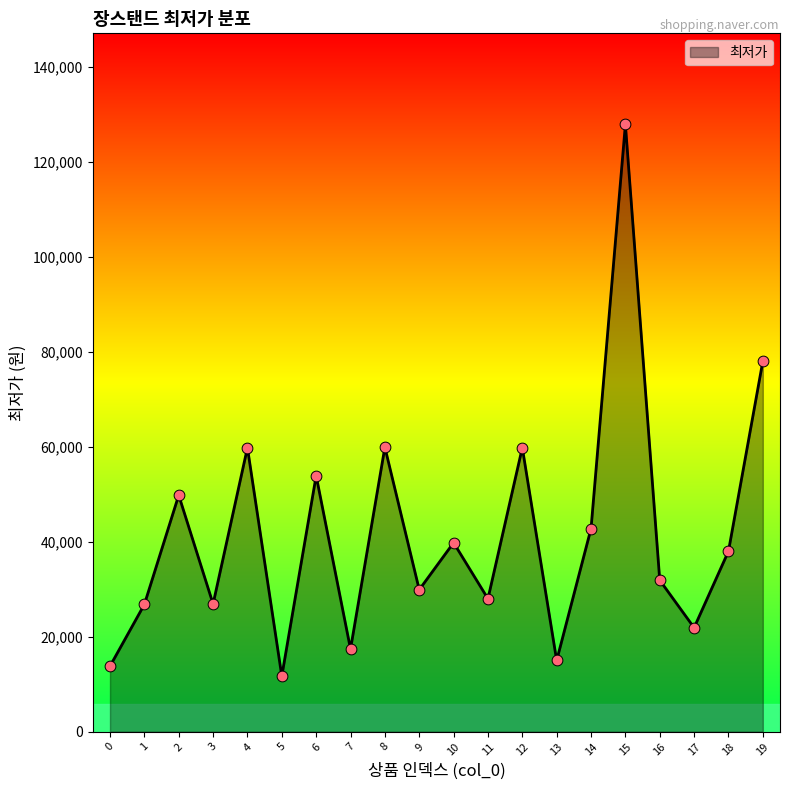

Approximately how many times larger is the value at 9 compared to 17?

1.4